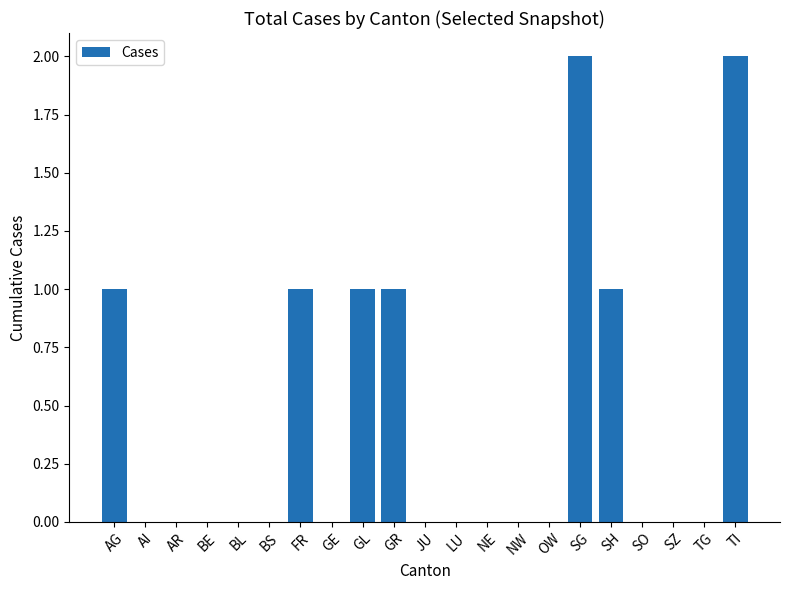

What is the sum of the values at TI and AG?

3